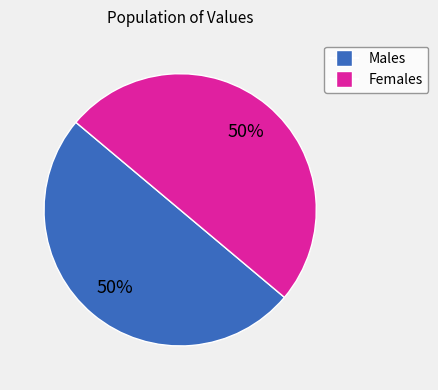

To the nearest percent, what is the average slice percentage?

50%